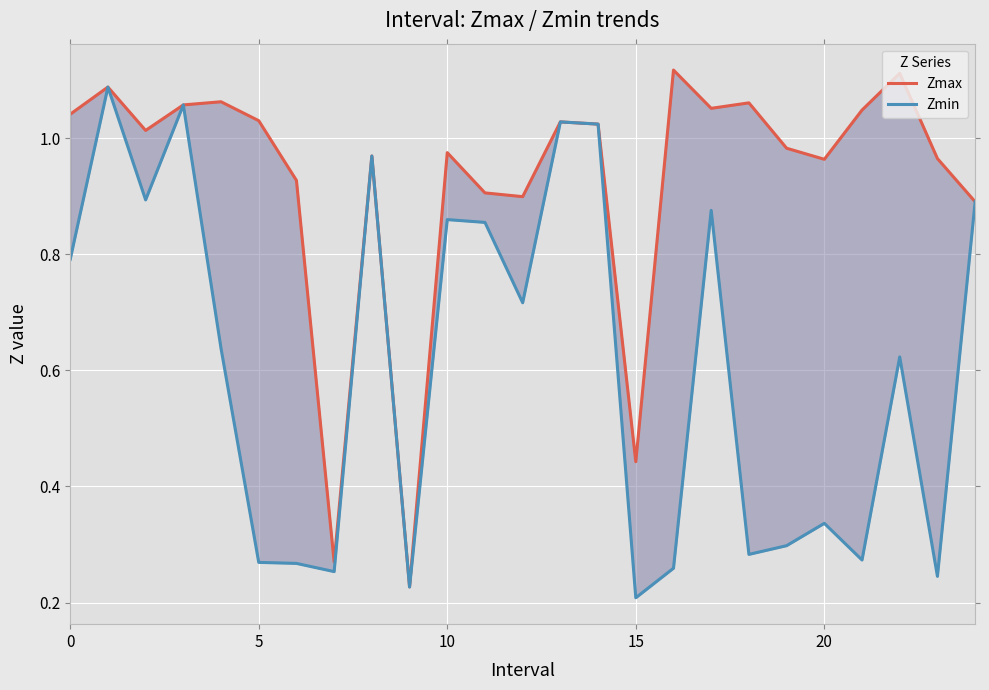

Which category has the lowest value across all series?

15